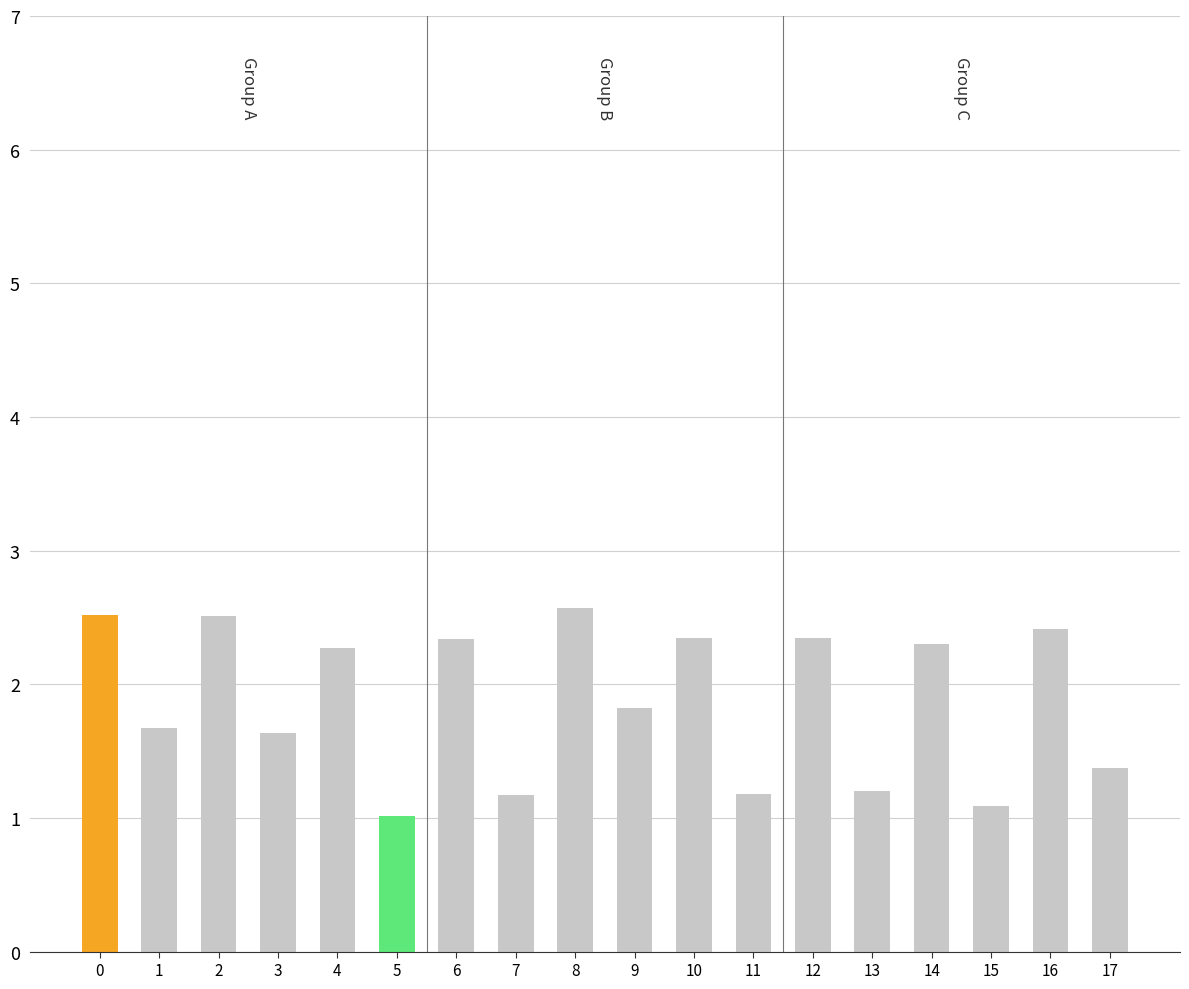

Are the bars horizontal?

No